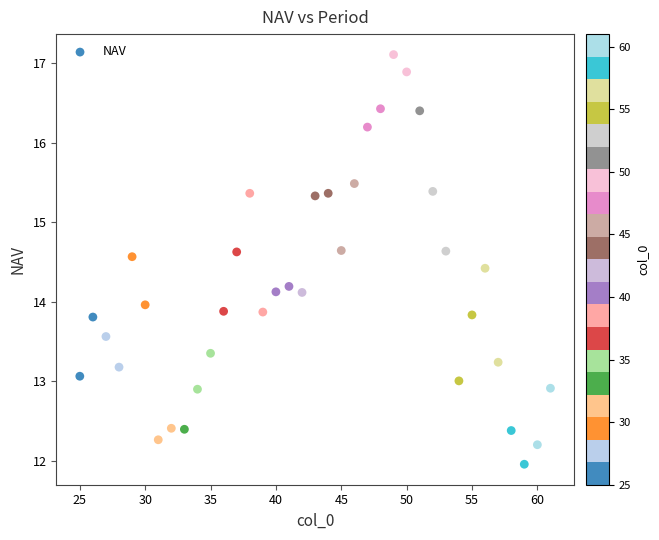

What is the range of Y values (max minus min)?

5.1